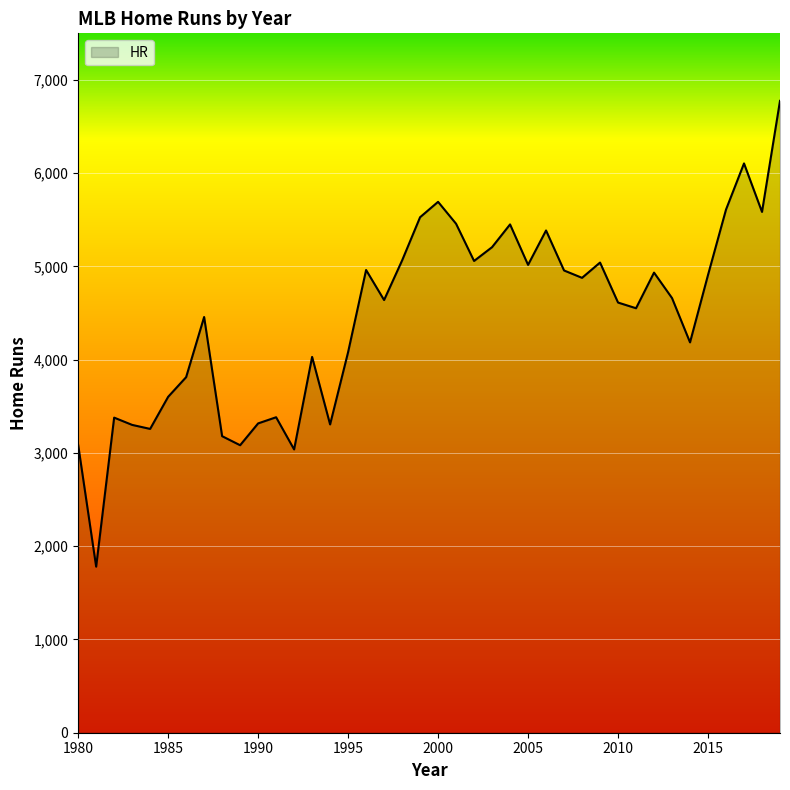

What is the minimum value shown in the chart?

1781